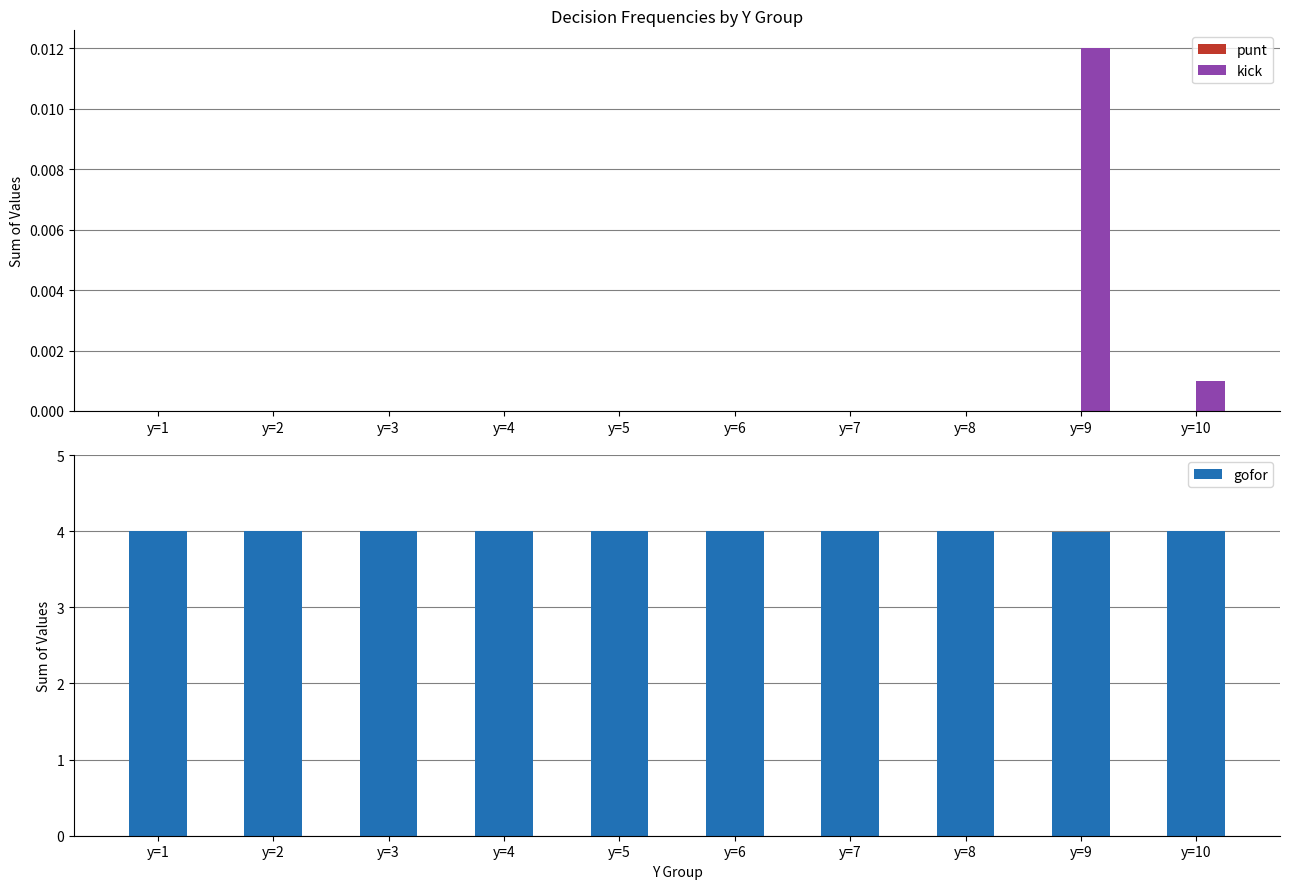

How many groups of bars are there?

10